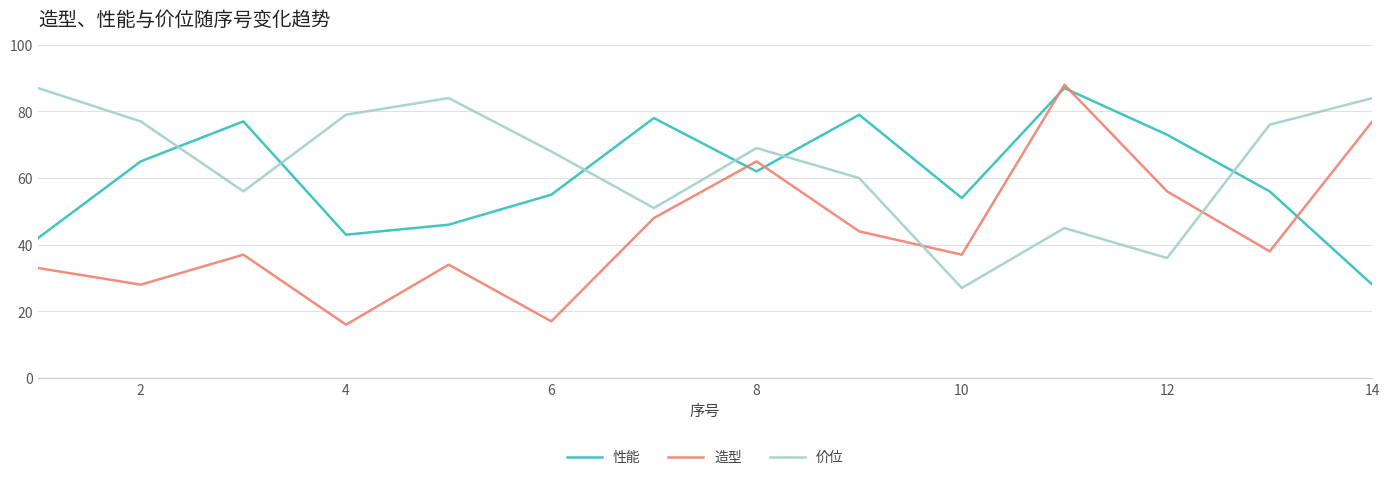

What is the maximum value for 价位?

87